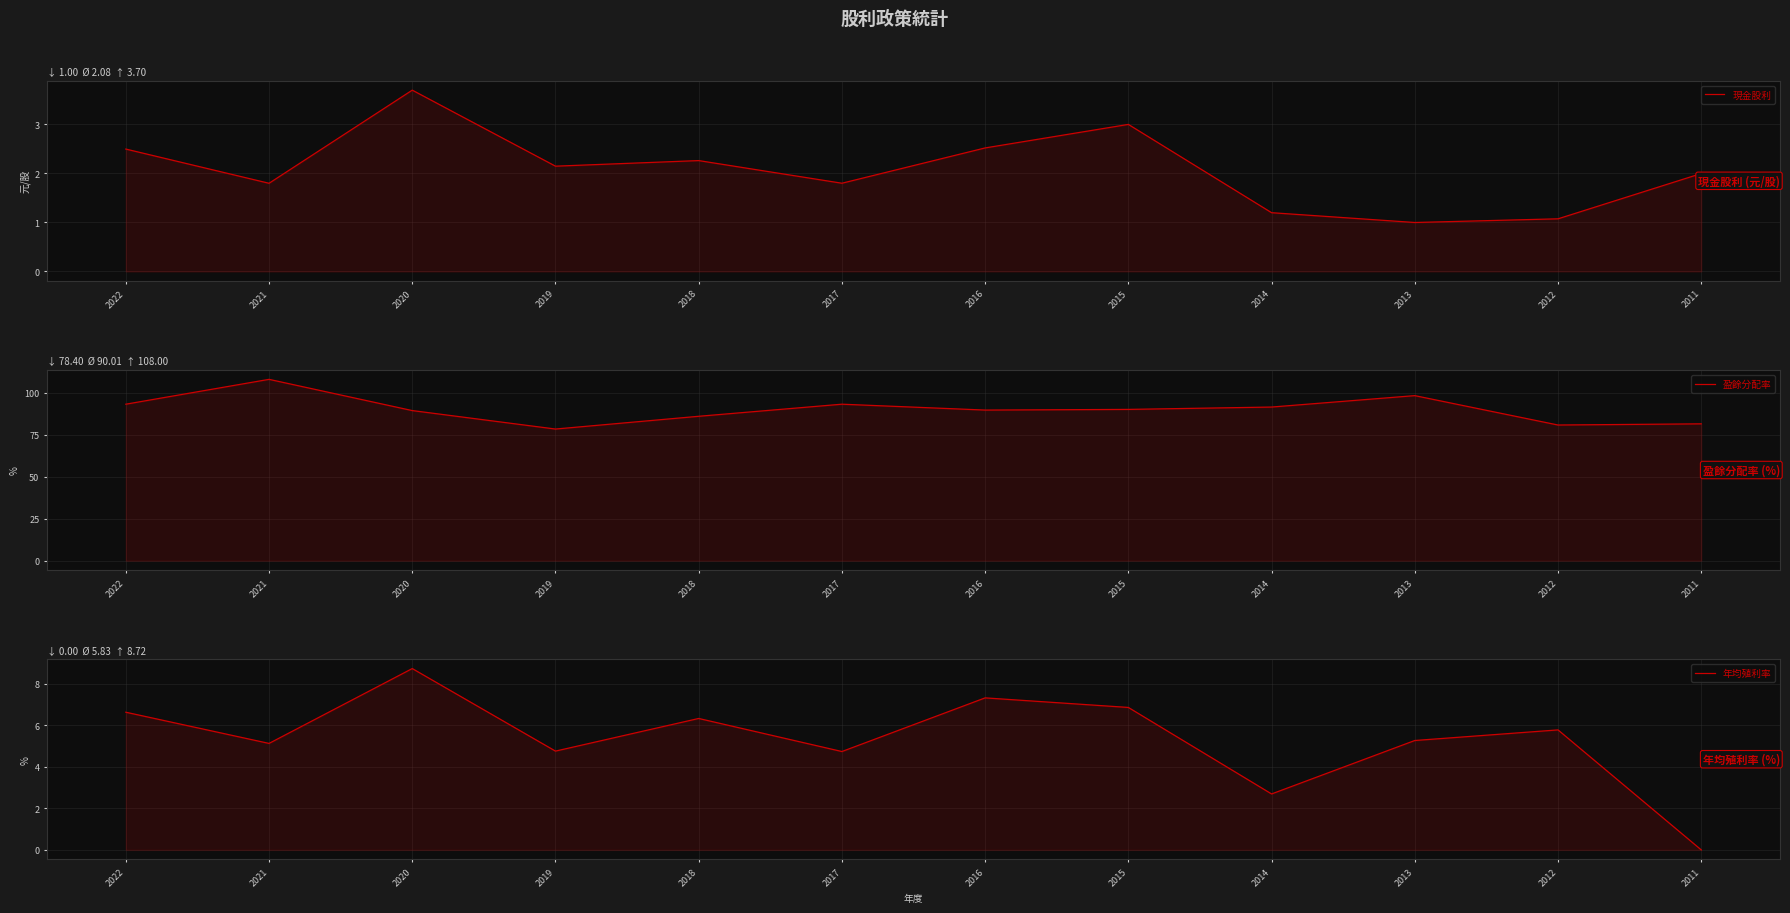

How many values in the 年均殖利率 series exceed 5?

8